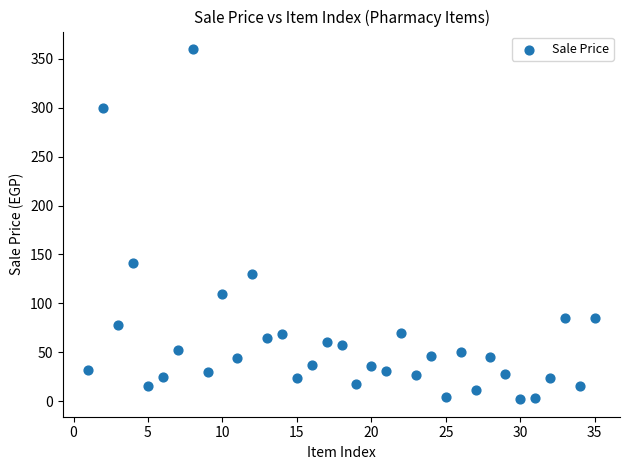

What is the range of X values (max minus min)?

34.0